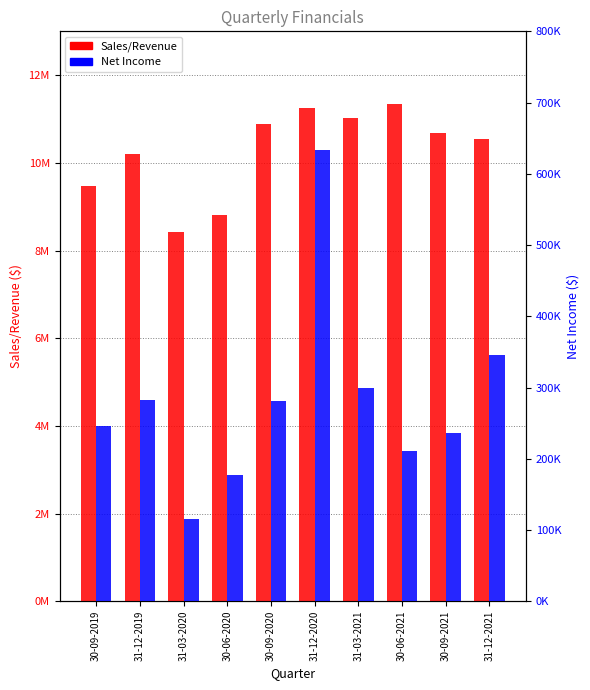

How many distinct data groups are displayed?

2